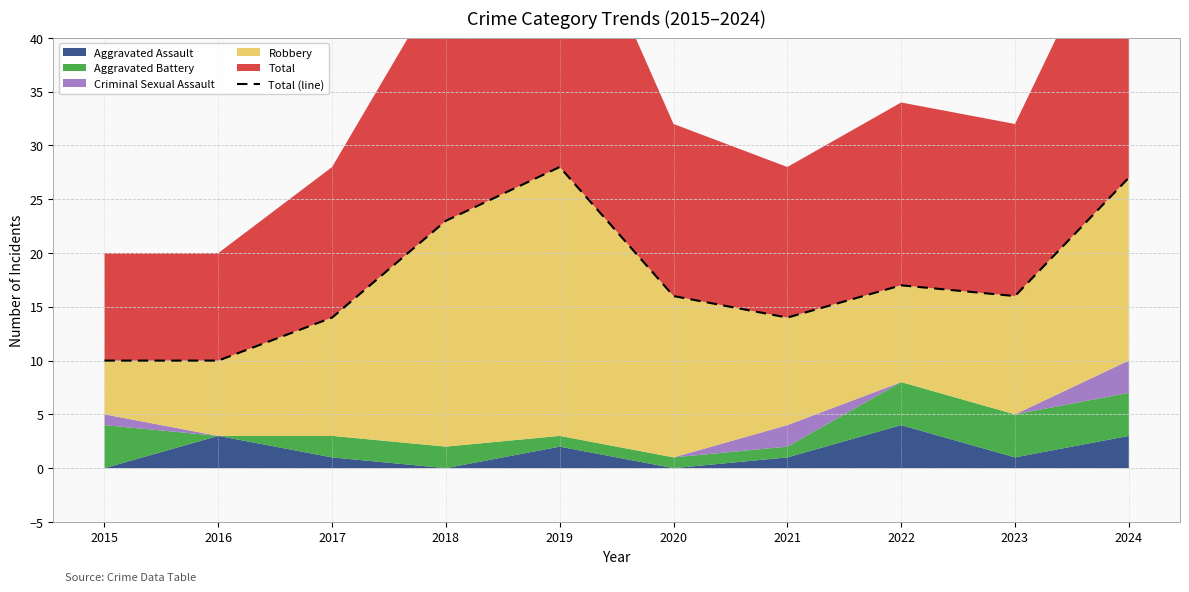

The value at 2022 is 17. True or false?

True